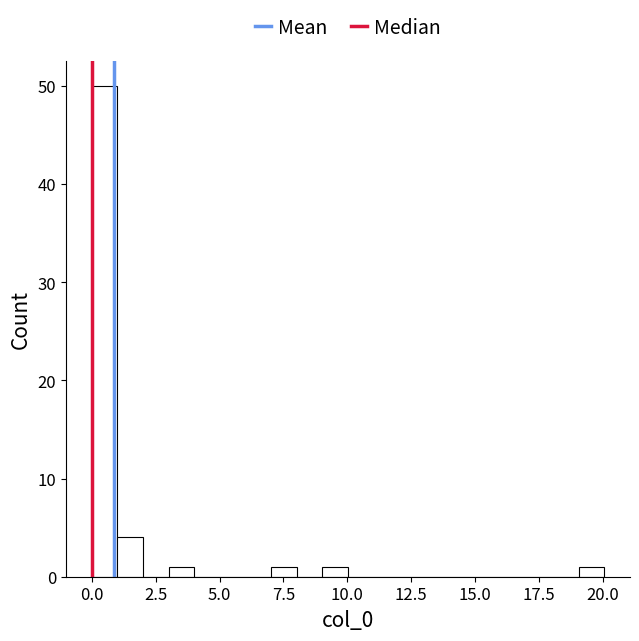

Read against the x-axis, roughly where is the centre of the tallest bar?

0.5